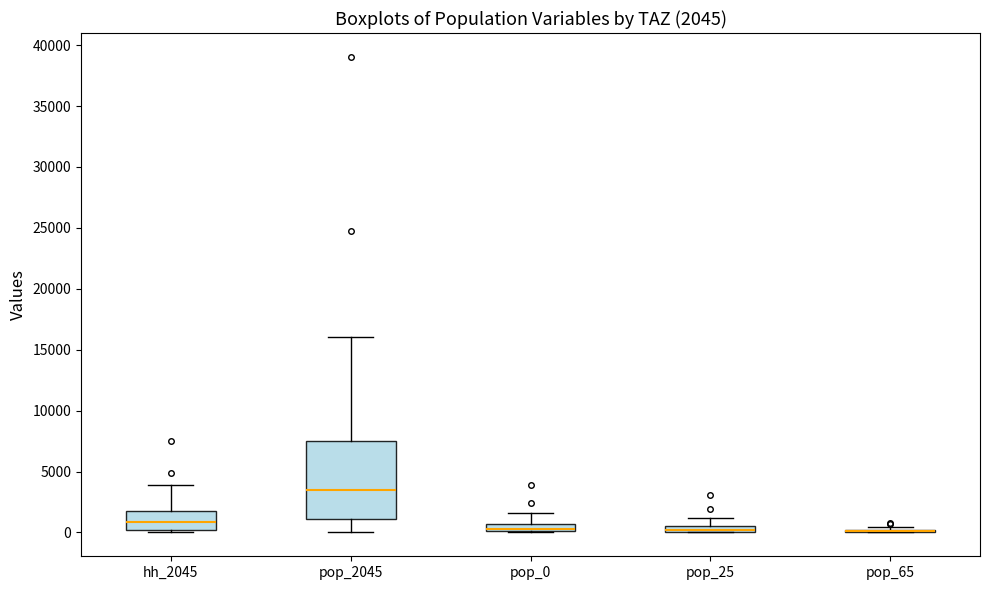

Comparing the boxes themselves (not the whiskers), which one is the tallest?

pop_2045